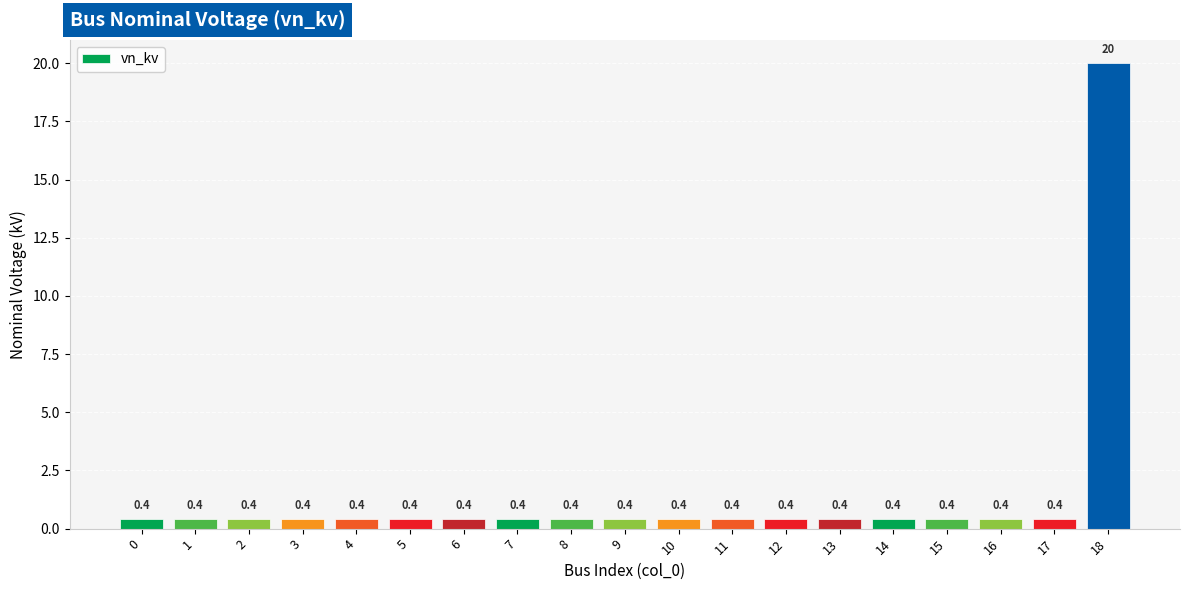

Count the number of data series in this chart.

1